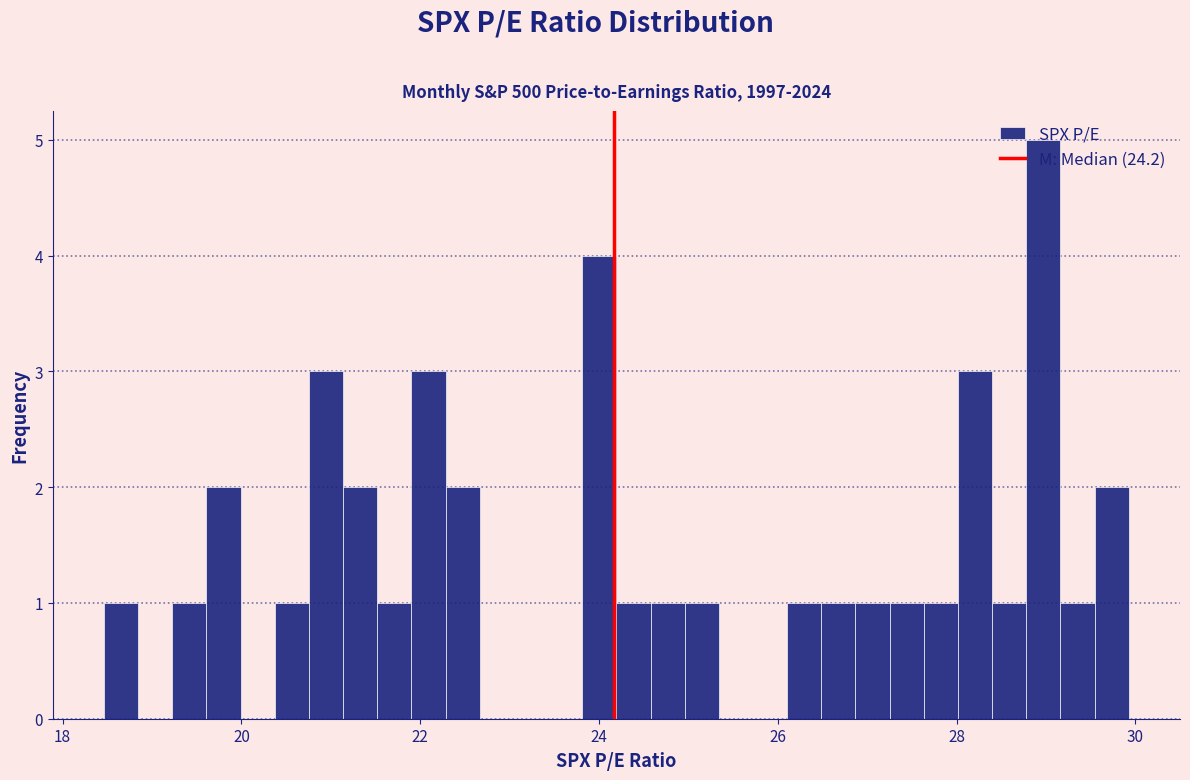

Read against the x-axis, roughly where is the centre of the tallest bar?

29.0